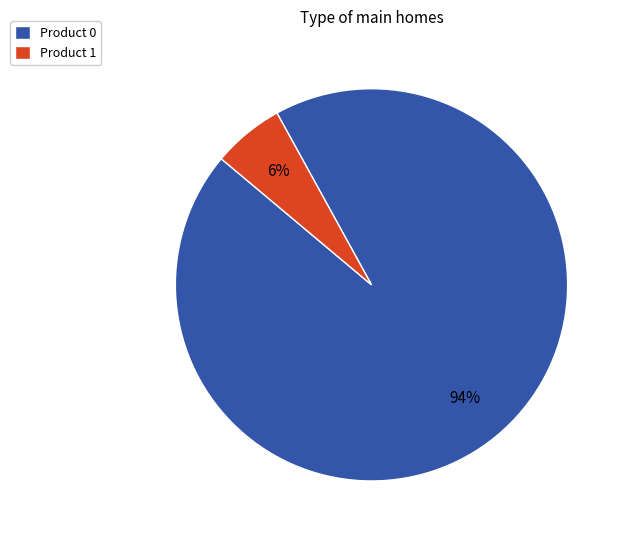

To the nearest percent, what percentage of the pie is Product 1?

6%